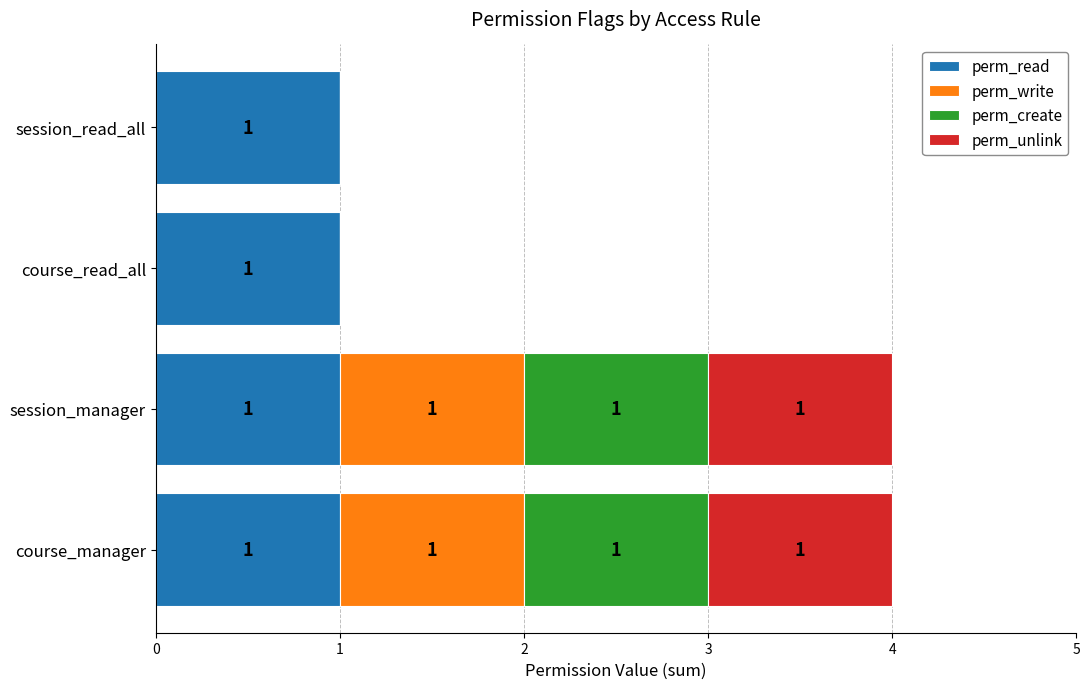

What is the total value across all series at session_manager?

4